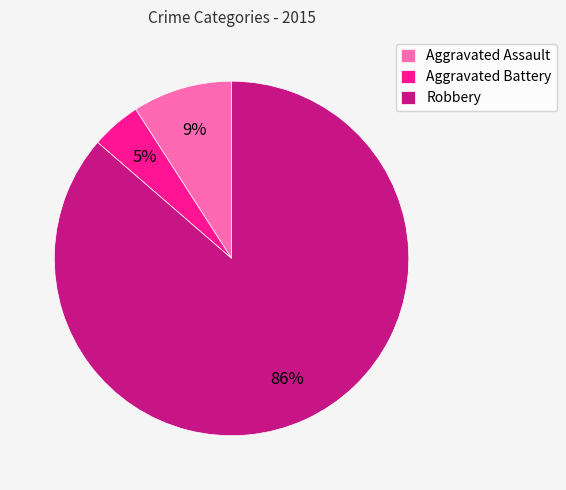

To the nearest percent, what is the average slice percentage?

33%